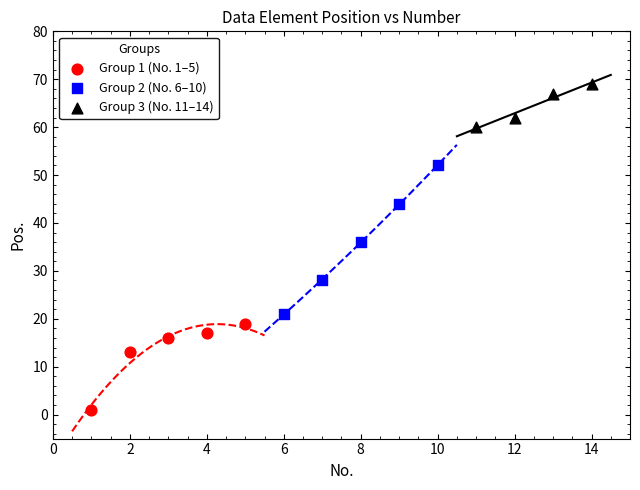

Which series contains the lowest Y value?

Group 1 (No. 1–5)